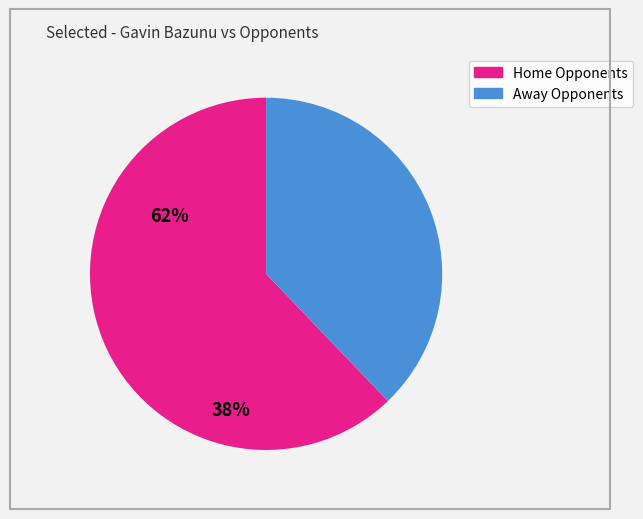

Does any single category account for the majority?

Yes